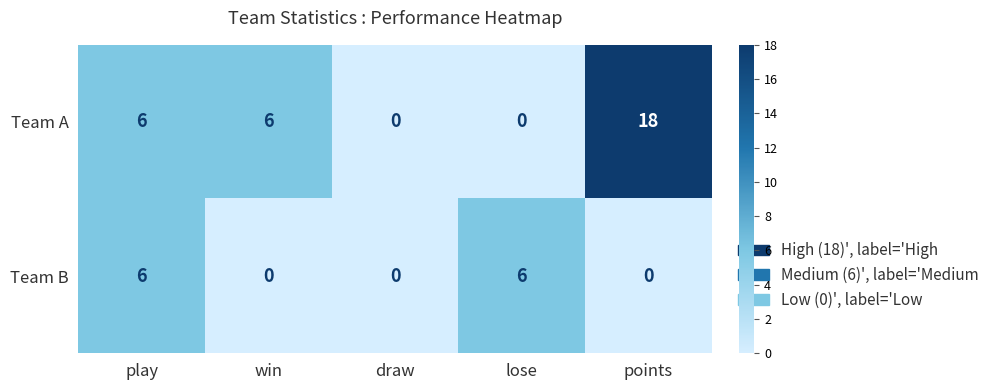

How many data points in Team A are less than 6?

2